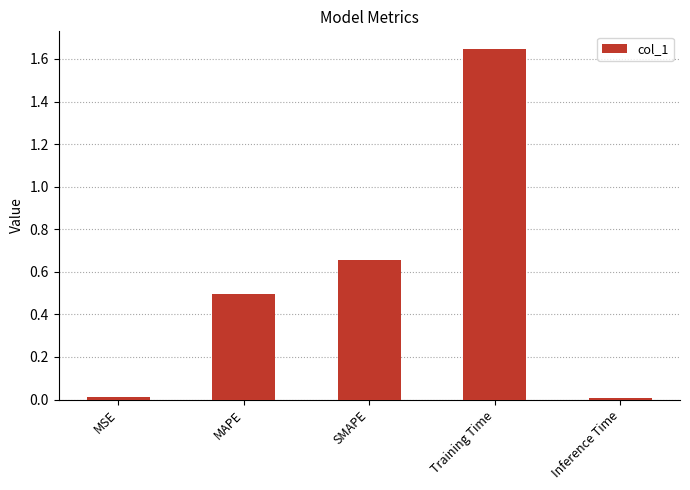

True or false: the data shows 0.5 at MAPE.

True